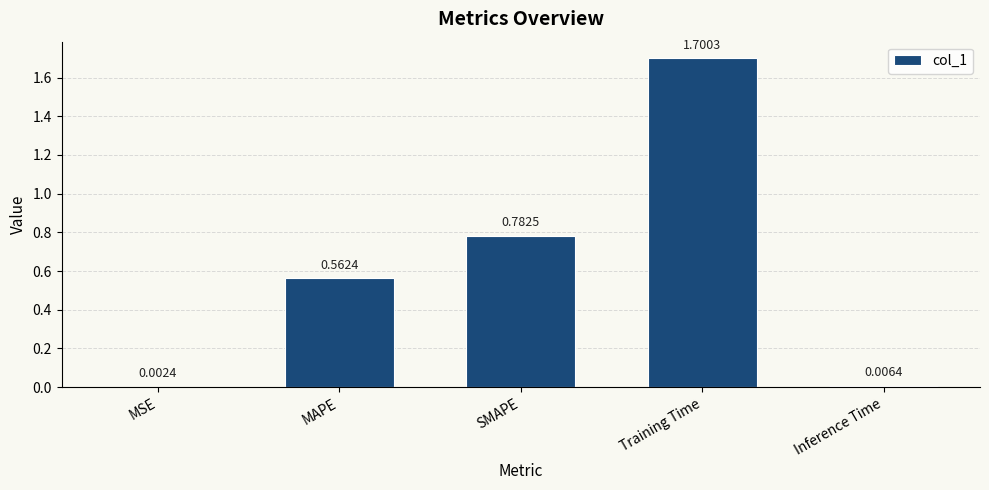

At which category does the chart reach its peak across all series?

Training Time